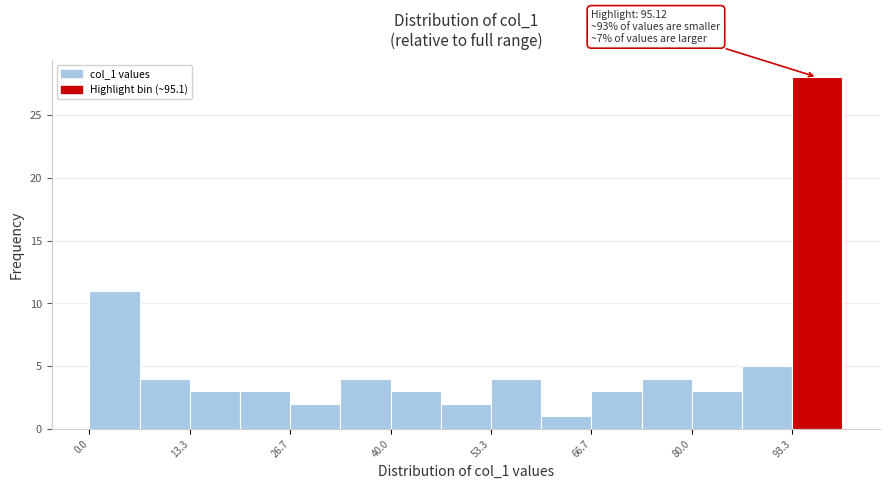

Read against the x-axis, roughly where is the centre of the tallest bar?

96